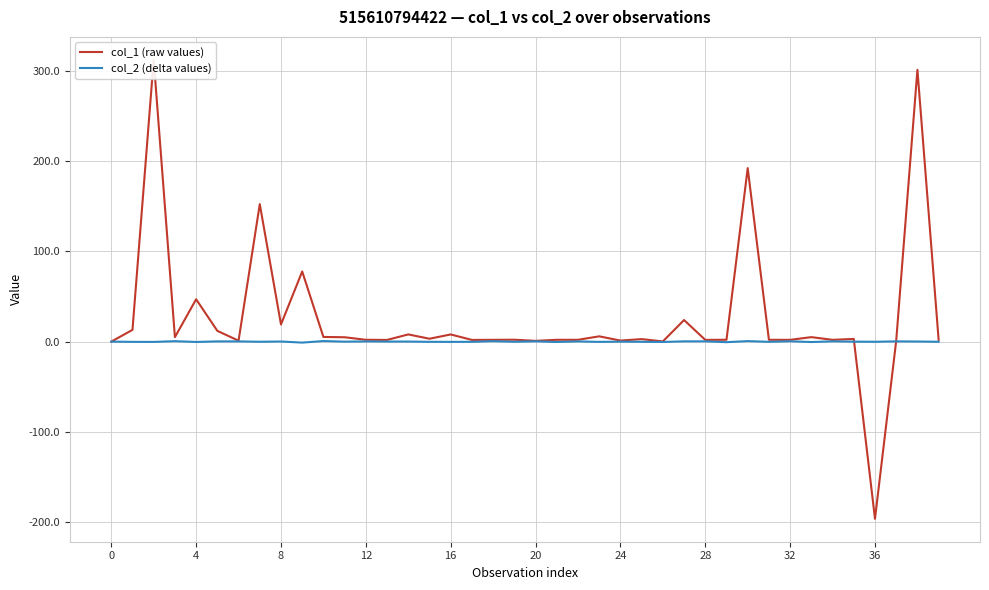

What is the label of the 7th point from the right?

33